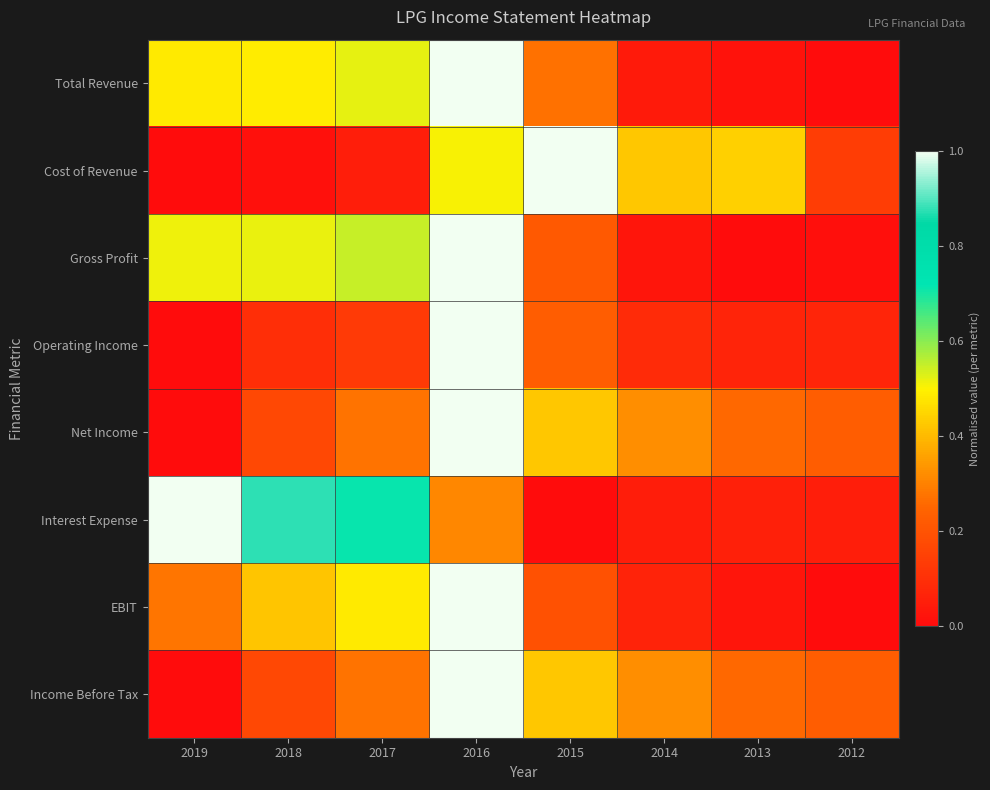

Reading left to right, list all the values displayed in this chart.

Total Revenue: 2019=0.5	2018=0.5	2017=0.5	2016=1.0	2015=0.3	2014=0.0	2013=0.0	2012=0.0
Cost of Revenue: 2019=0.0	2018=0.0	2017=0.1	2016=0.5	2015=1.0	2014=0.4	2013=0.4	2012=0.1
Gross Profit: 2019=0.5	2018=0.5	2017=0.5	2016=1.0	2015=0.2	2014=0.0	2013=0.0	2012=0.0
Operating Income: 2019=0.0	2018=0.1	2017=0.1	2016=1.0	2015=0.2	2014=0.1	2013=0.1	2012=0.1
Net Income: 2019=0.0	2018=0.2	2017=0.3	2016=1.0	2015=0.4	2014=0.3	2013=0.3	2012=0.2
Interest Expense: 2019=1.0	2018=0.9	2017=0.7	2016=0.3	2015=0.0	2014=0.0	2013=0.1	2012=0.1
EBIT: 2019=0.3	2018=0.4	2017=0.5	2016=1.0	2015=0.2	2014=0.1	2013=0.0	2012=0.0
Income Before Tax: 2019=0.0	2018=0.2	2017=0.3	2016=1.0	2015=0.4	2014=0.3	2013=0.3	2012=0.2